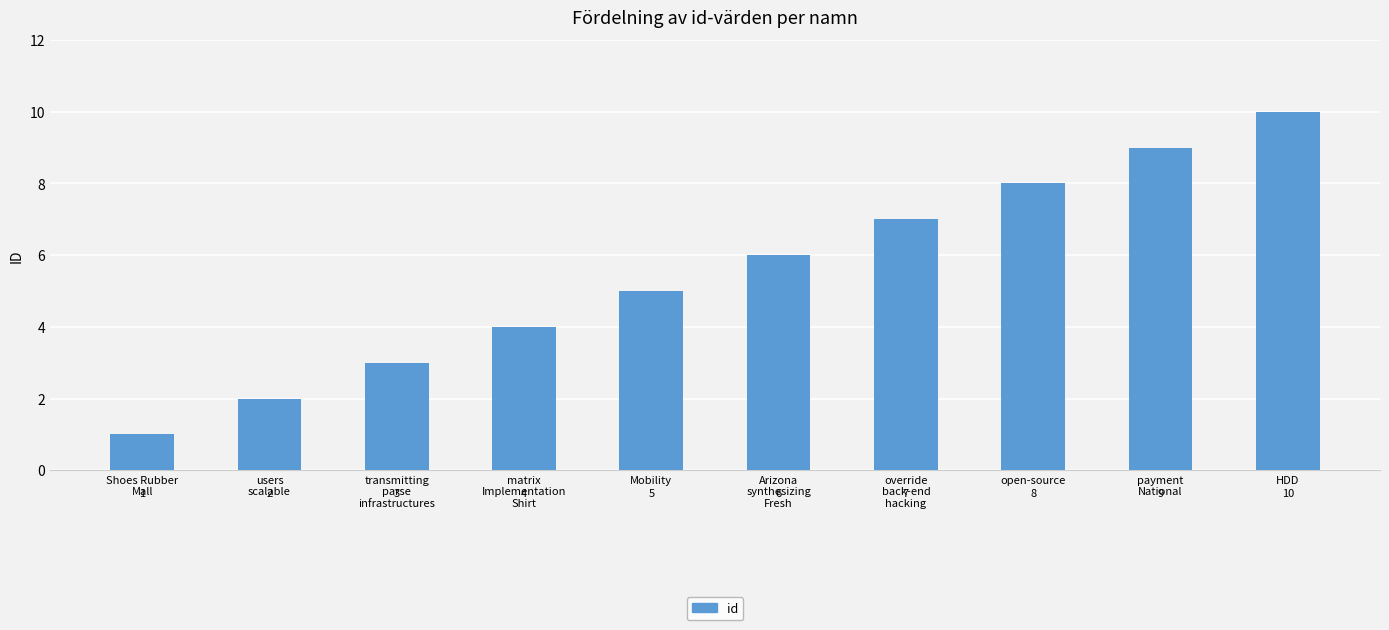

What is the difference between the values at transmitting
parse
infrastructures and override
back-end
hacking?

4